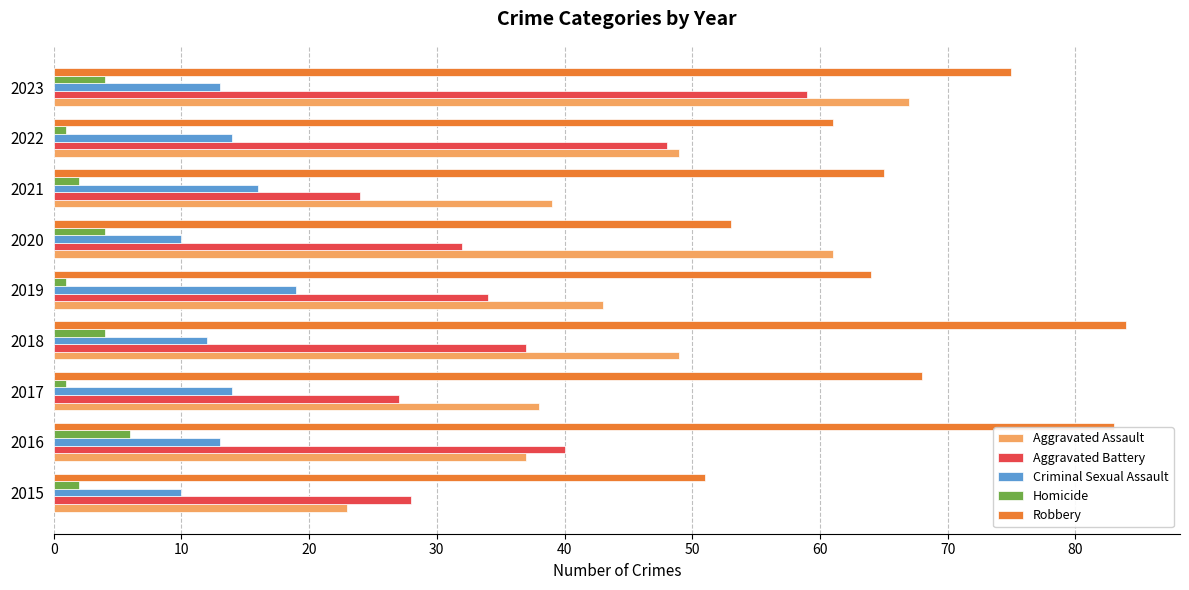

The Aggravated Battery series shows 9 at 2017. True or false?

False